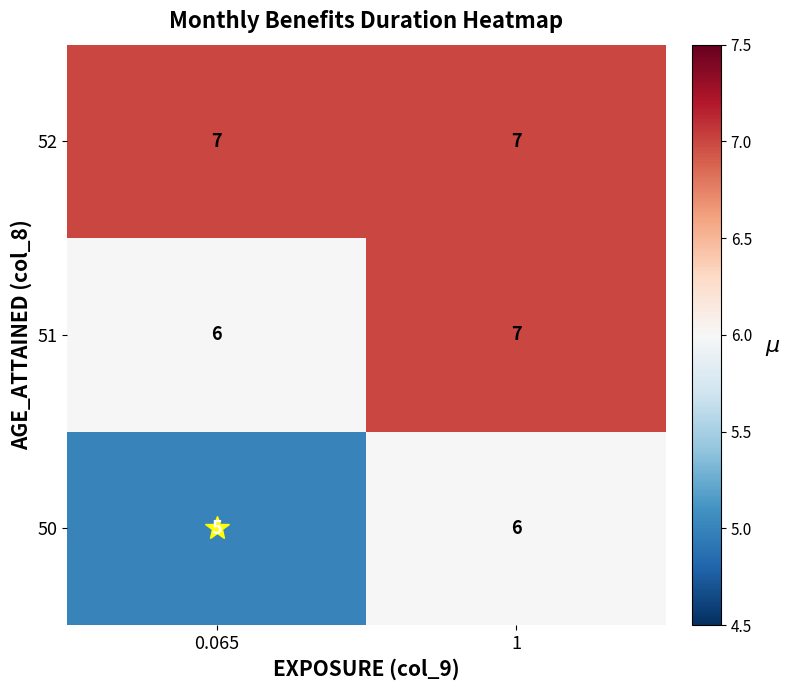

True or false: 51 has a value of 2 at 0.065.

False